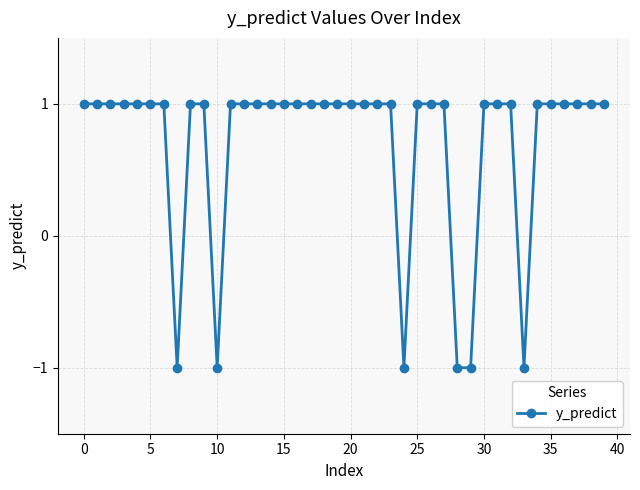

What is the value of the 29th point from the left?

-1